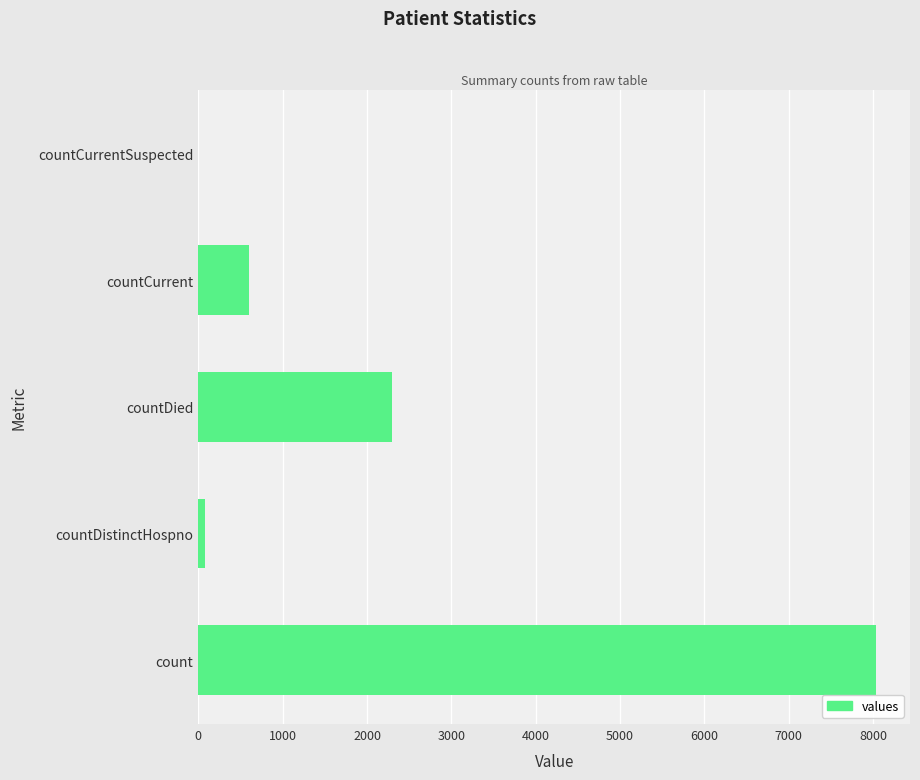

True or false: the data shows 3824 at countDied.

False